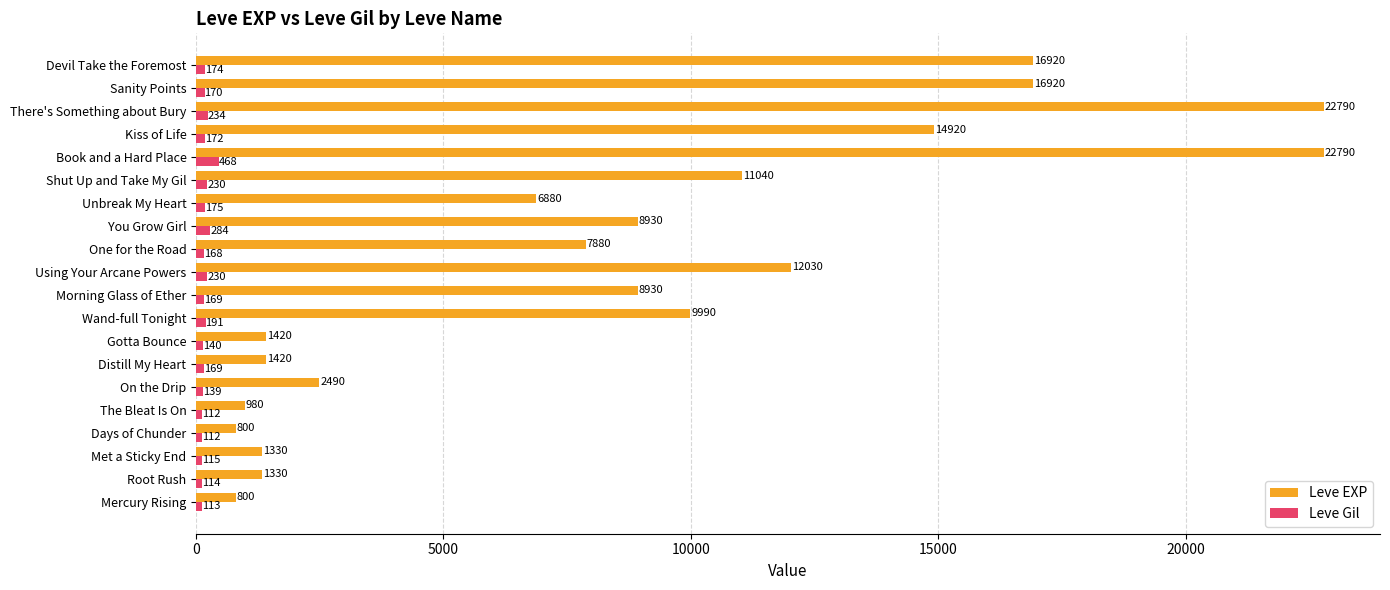

What are all the series names shown in the legend?

Leve EXP, Leve Gil